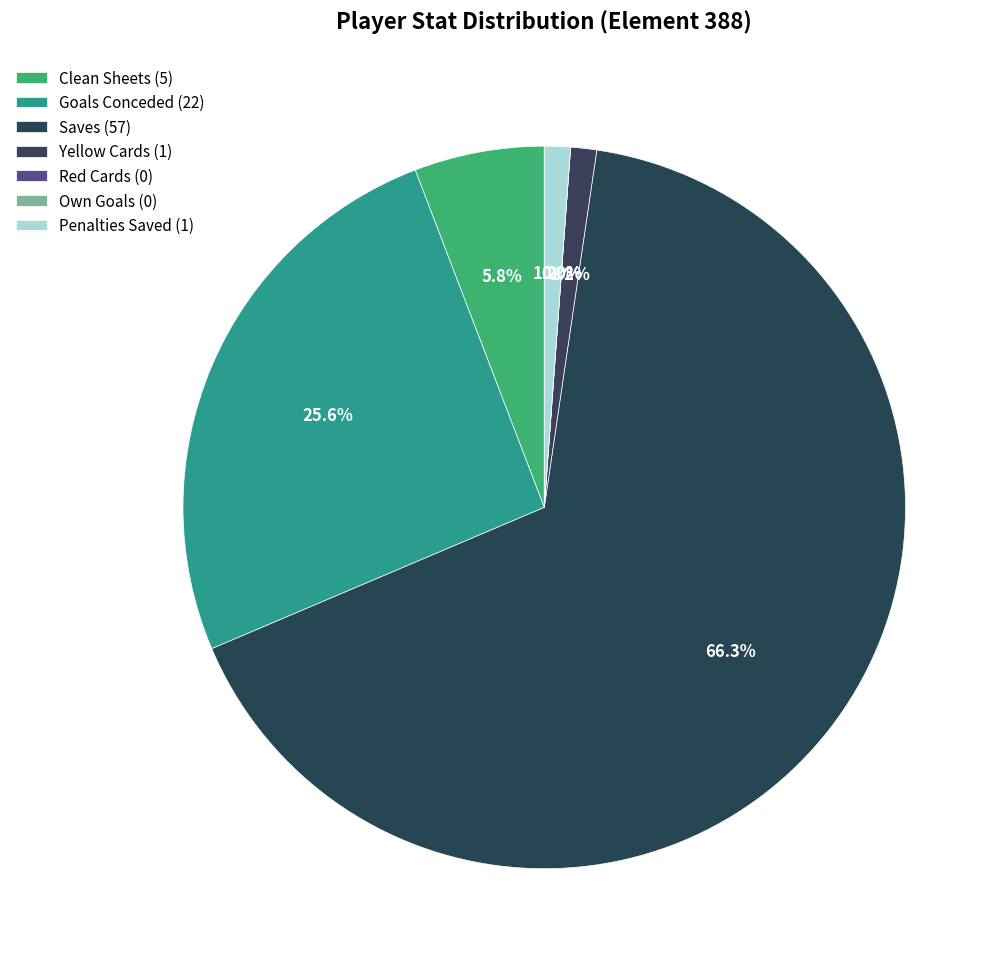

Which category has the biggest portion of the pie?

Saves